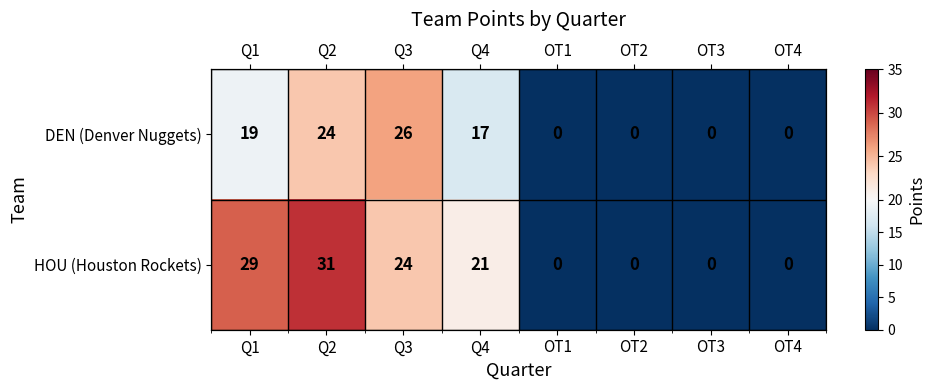

The value of HOU (Houston Rockets) at OT3 is 15. True or false?

False